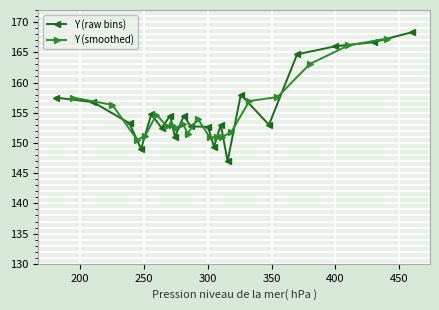

What is the lowest value of the Y (raw bins) series?

147.0